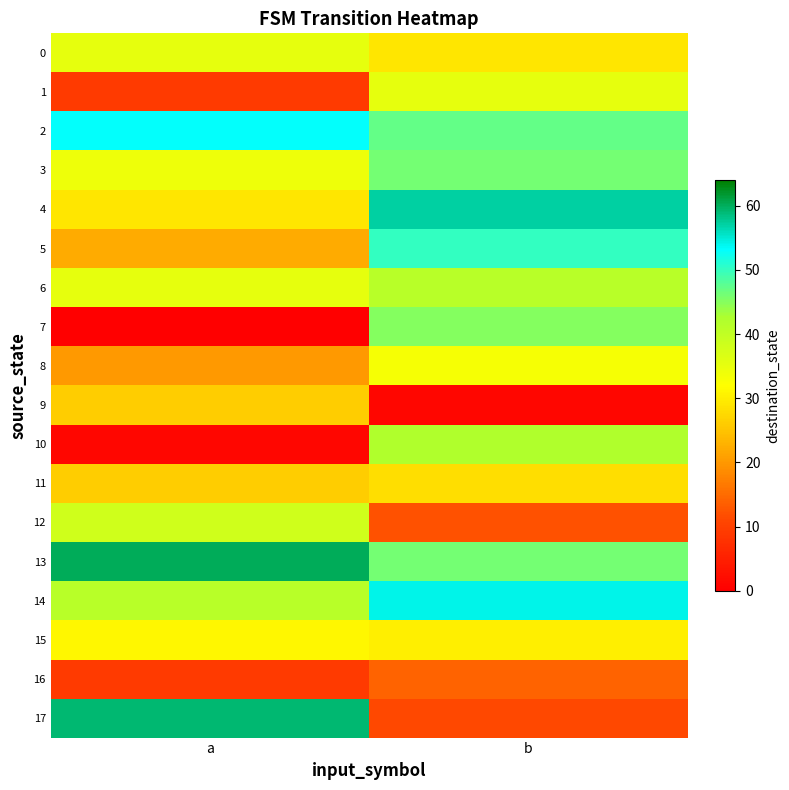

At which category does the chart reach its minimum across all series?

a